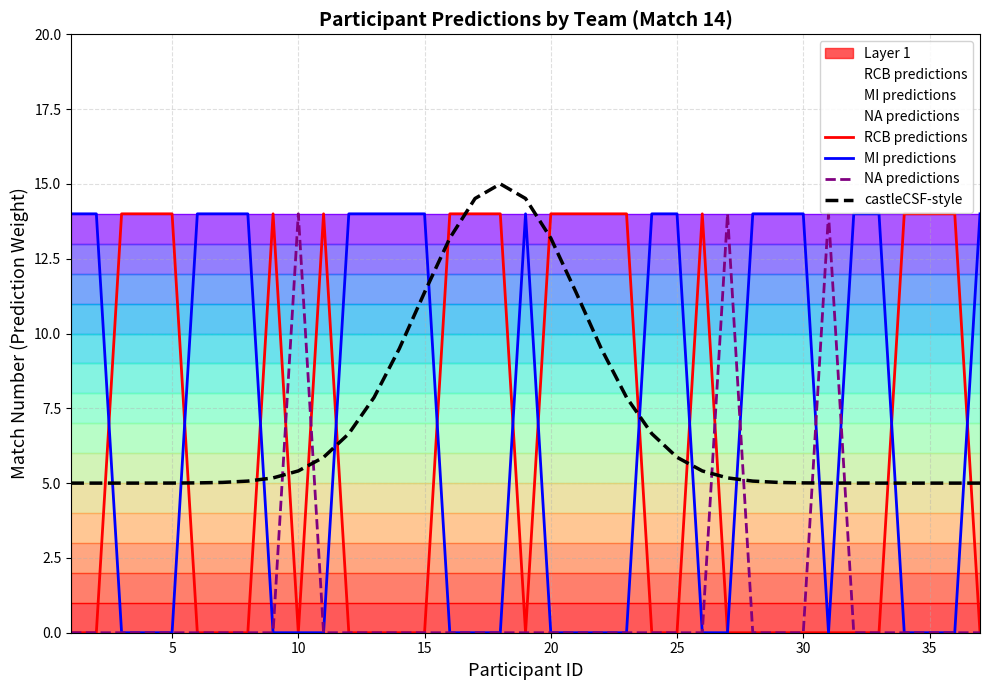

The NA predictions series shows -8.2 at 25. True or false?

False